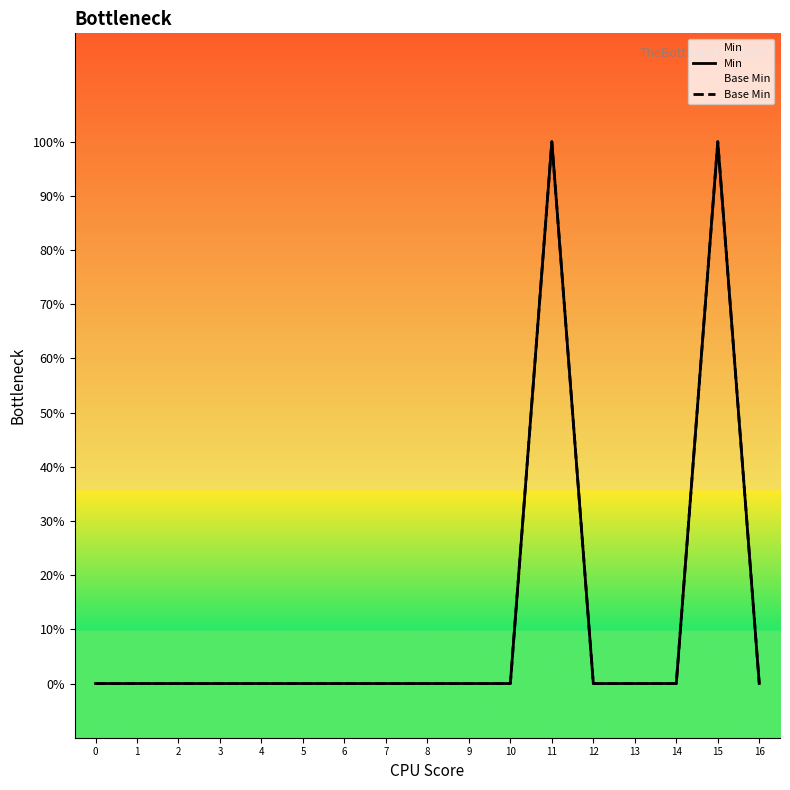

Reading left to right, extract all data points from this chart.

Min: 0=0	1=0	2=0	3=0	4=0	5=0	6=0	7=0	8=0	9=0	10=0	11=1	12=0	13=0	14=0	15=1	16=0
Base Min: 0=0	1=0	2=0	3=0	4=0	5=0	6=0	7=0	8=0	9=0	10=0	11=1	12=0	13=0	14=0	15=1	16=0